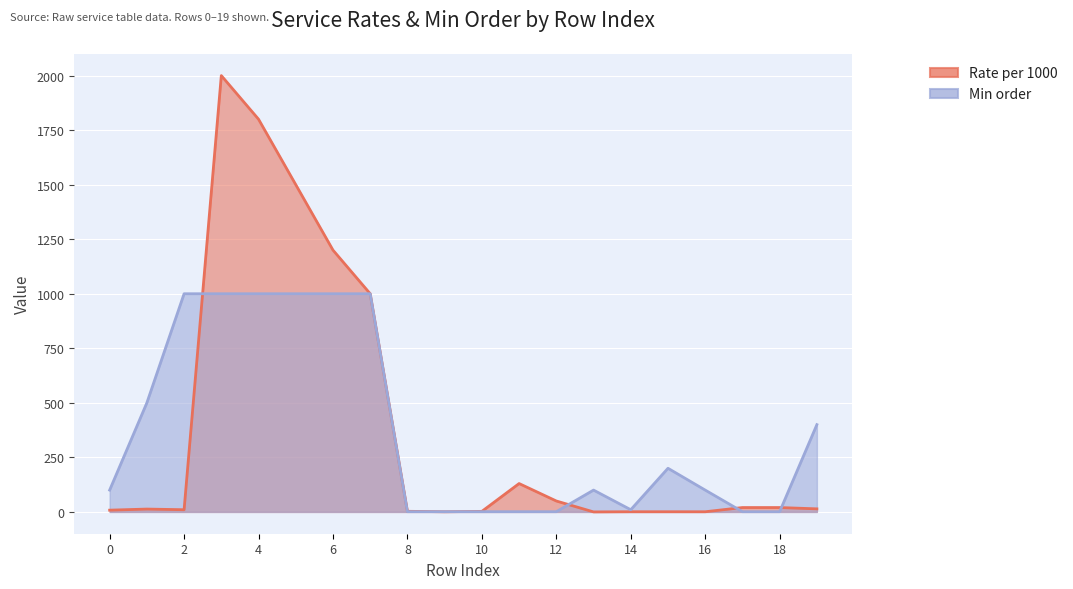

List the series in order of their peak value, lowest first.

Min order, Rate per 1000